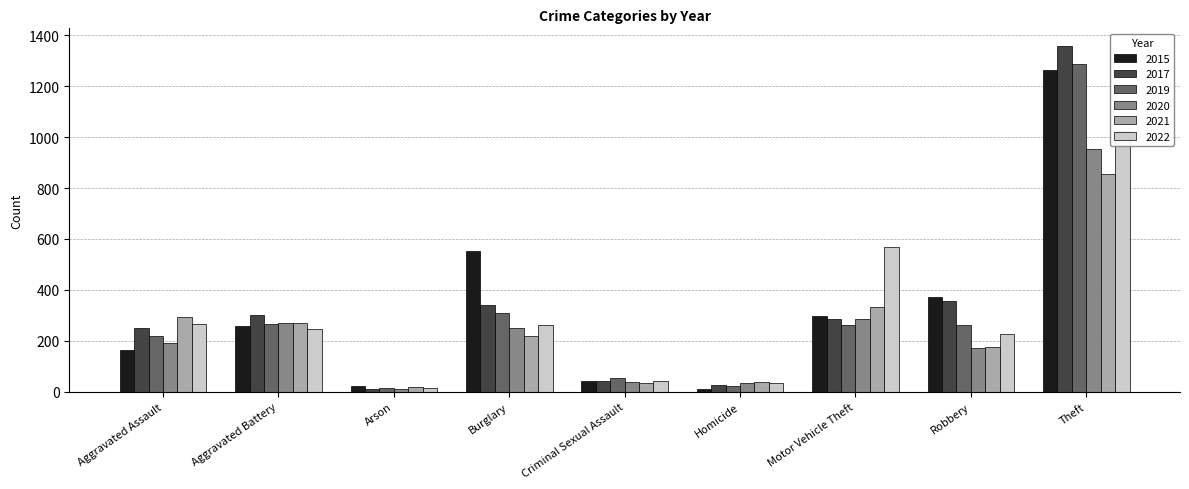

Which series has the largest total across all categories?

2015